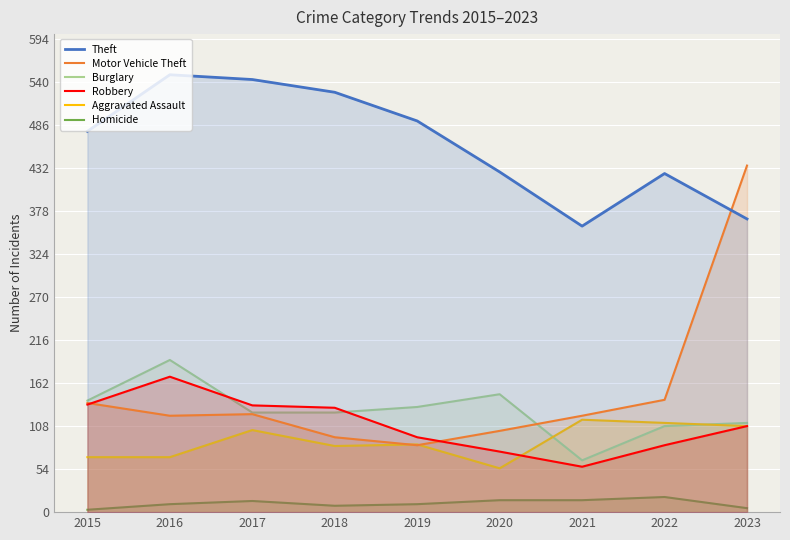

Where is Motor Vehicle Theft nearest to the value 259?

2022